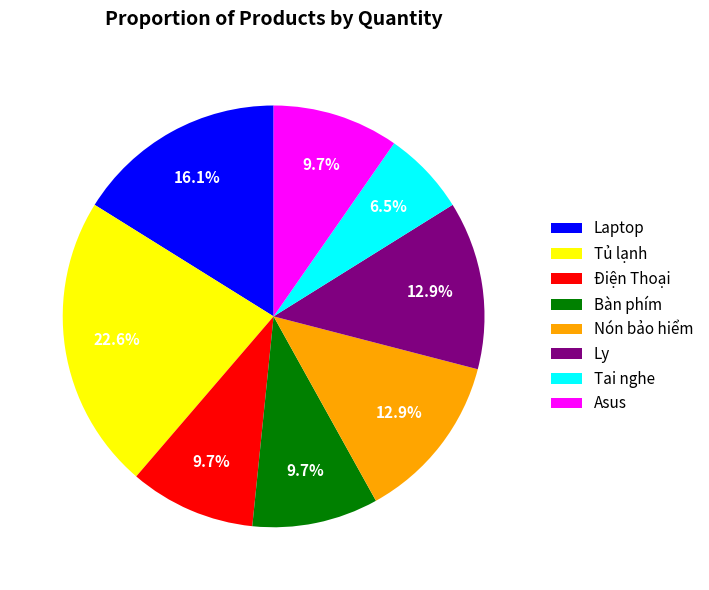

To the nearest percent, what portion does Nón bảo hiểm represent?

13%